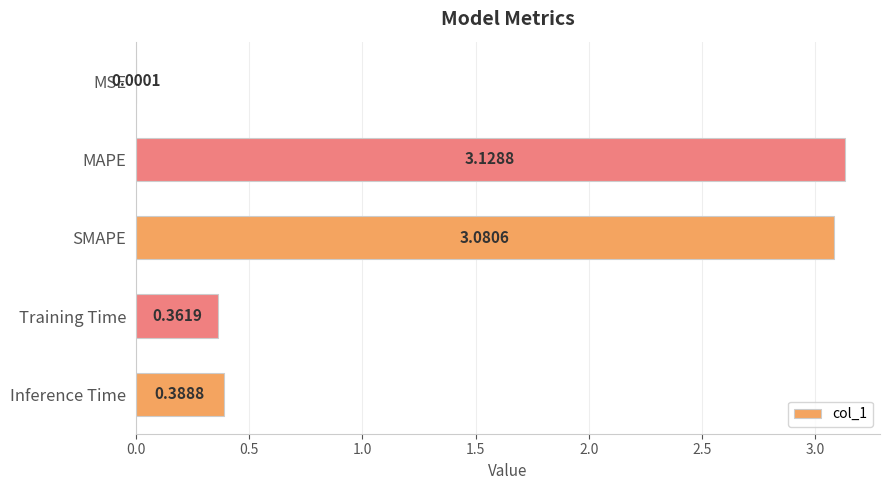

What is the sum of all values?

7.0